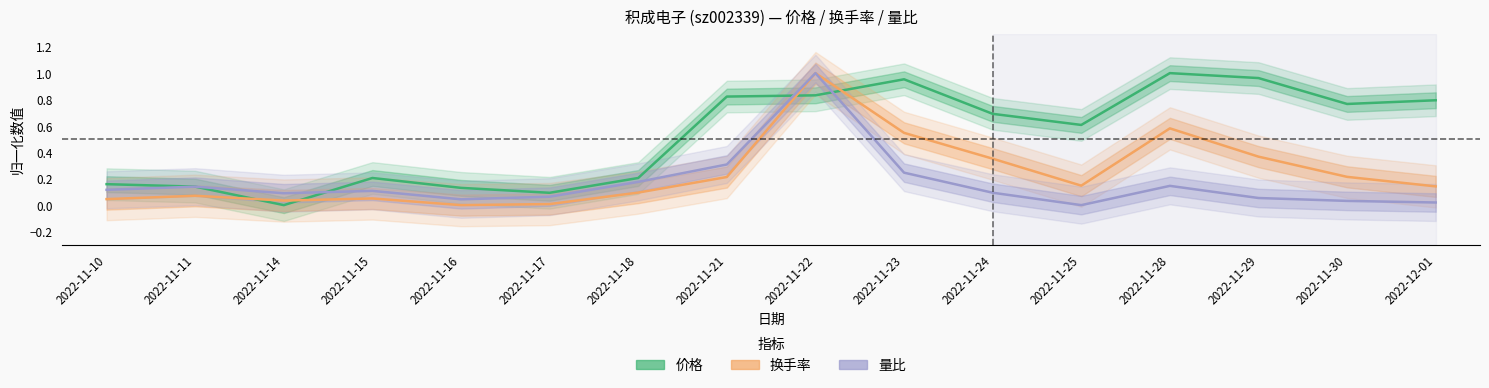

At which category is the sum across all series the highest?

2022-11-22